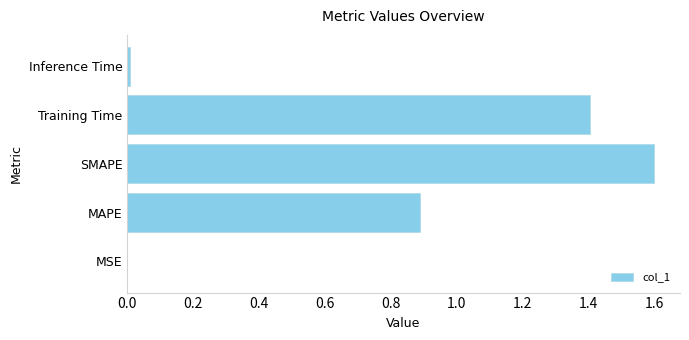

Read the value at SMAPE.

1.6